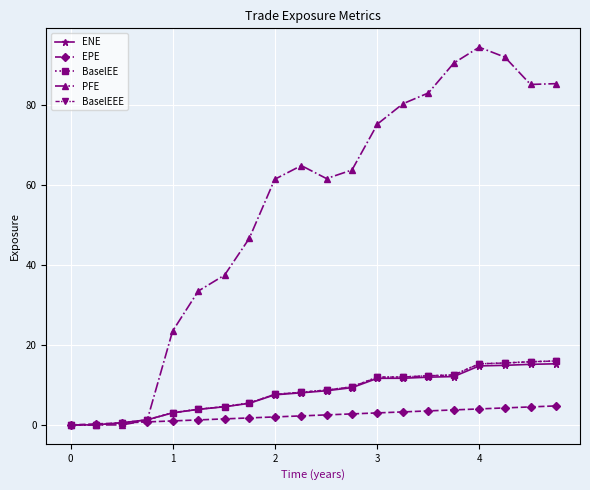

Does the chart have visible grid lines?

Yes